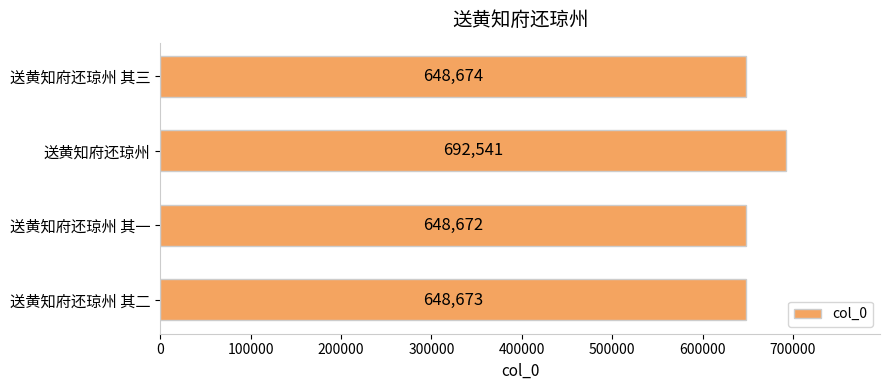

List the labels in order of value, smallest first.

送黄知府还琼州 其一, 送黄知府还琼州 其二, 送黄知府还琼州 其三, 送黄知府还琼州